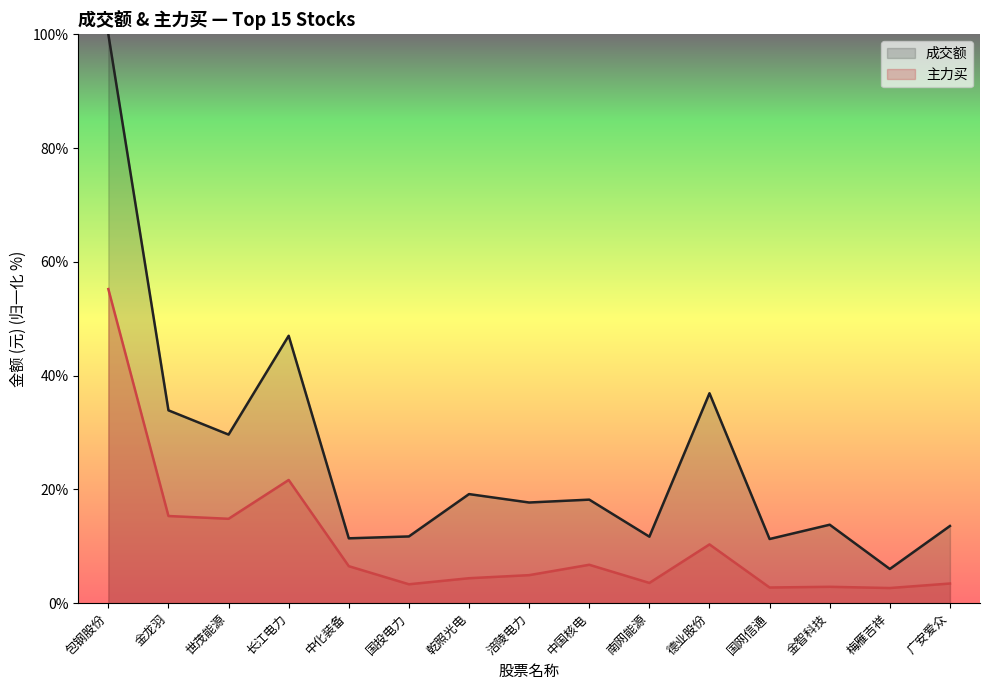

Is it true that 主力买 equals 7.7 at 乾照光电?

False